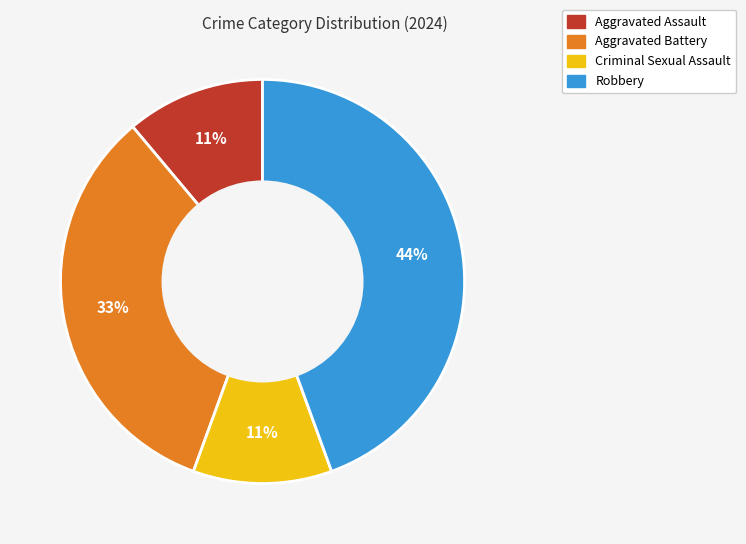

What is the largest slice in the pie chart?

Robbery